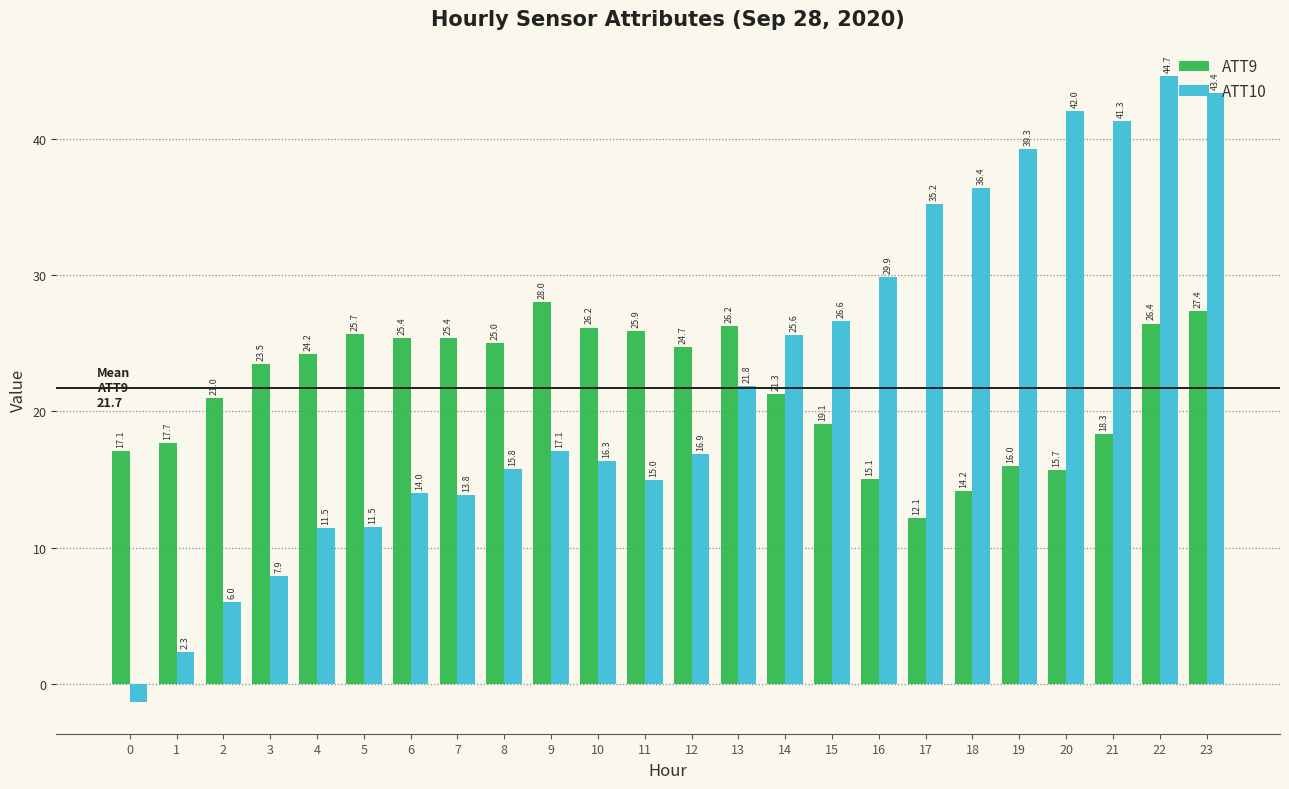

What is the value of the ATT10 bar at the 17th from the left?

29.9